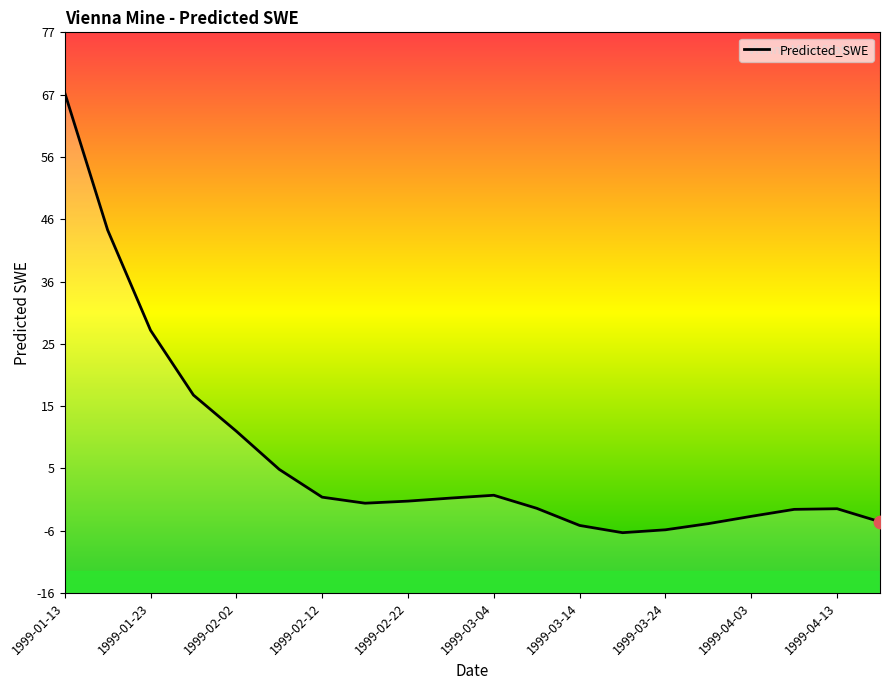

What is the change in value from 1999-04-03 to 17?

-1.4